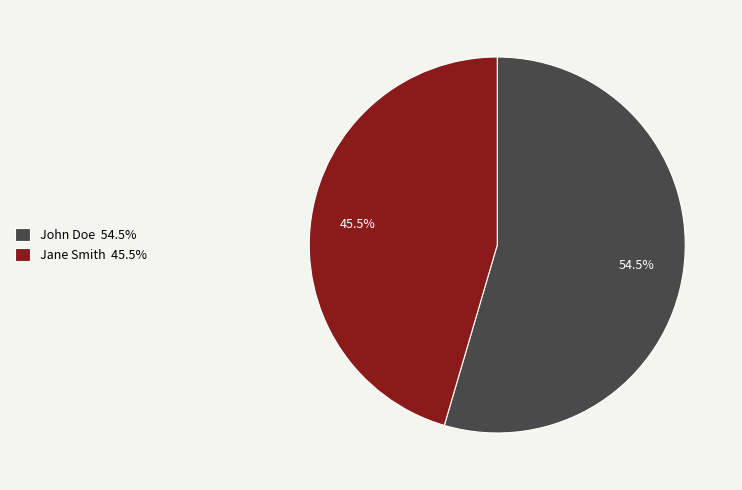

Which category has the biggest portion of the pie?

John Doe